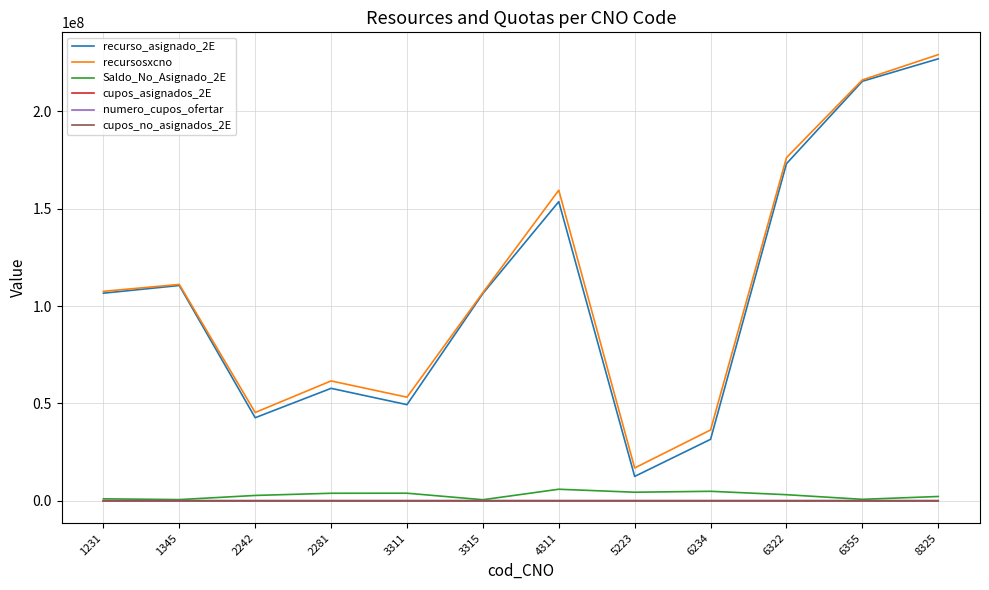

The recurso_asignado_2E series shows 173176347.6 at 6322. True or false?

True